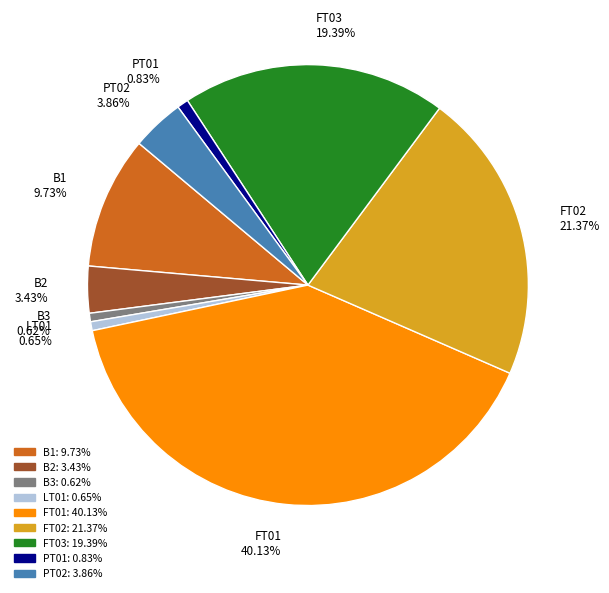

Count the number of slices in the pie.

9